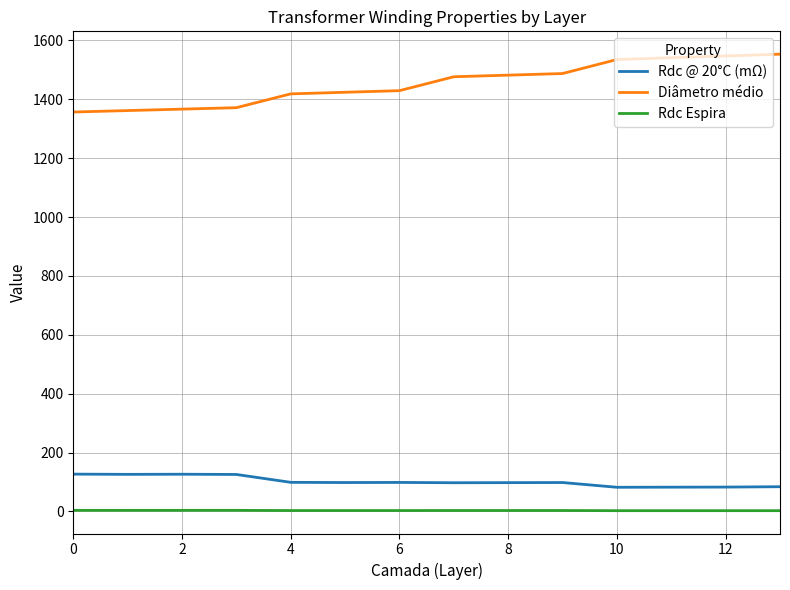

True or false: Rdc @ 20°C (mΩ) and Diâmetro médio cross at least once.

False